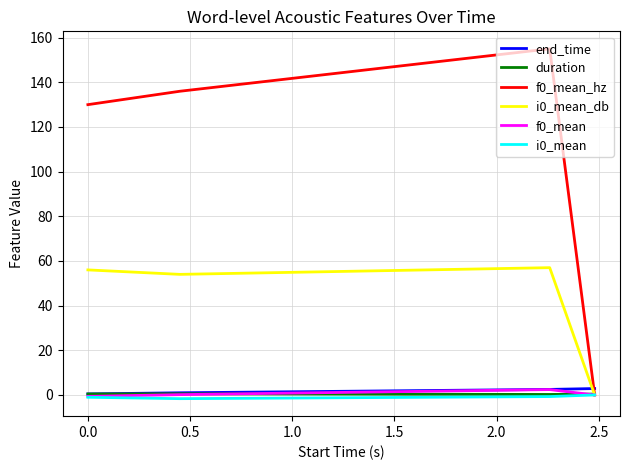

What is the difference between the second highest and minimum values in the i0_mean series?

0.9